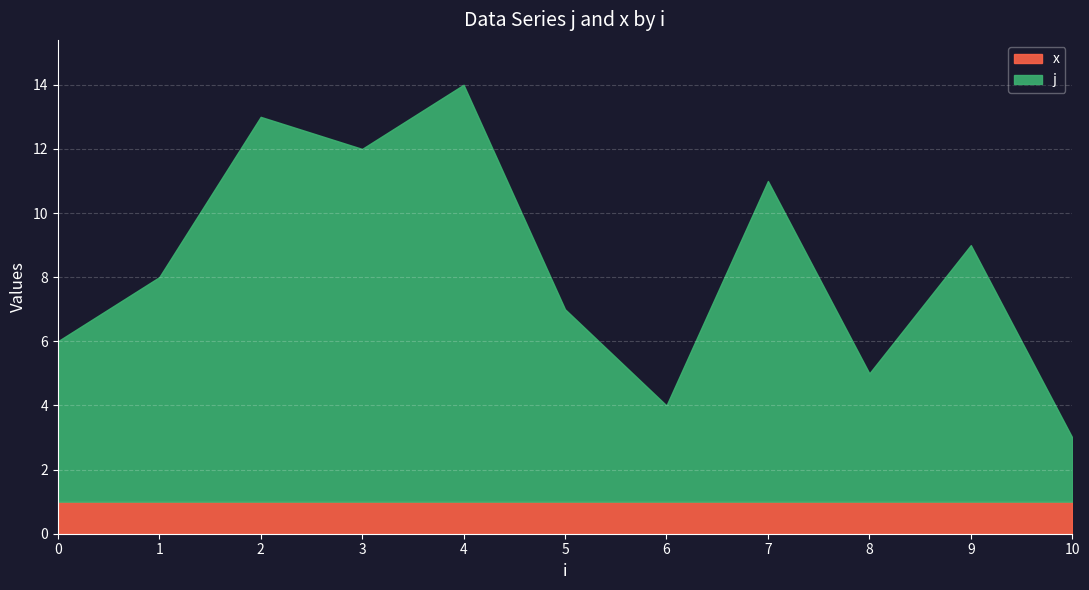

Which series has the largest total across all categories?

j